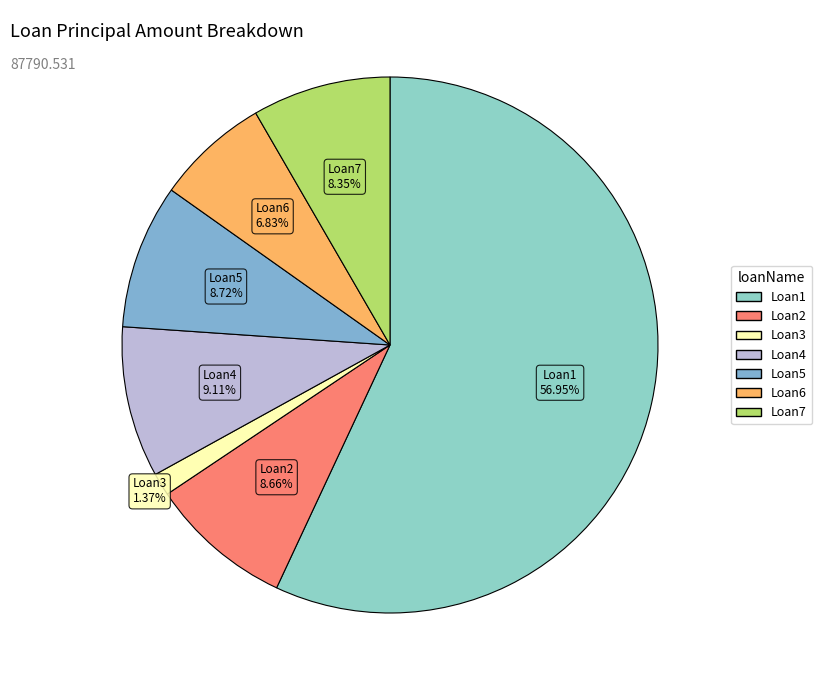

Which slice is the smallest?

Loan3